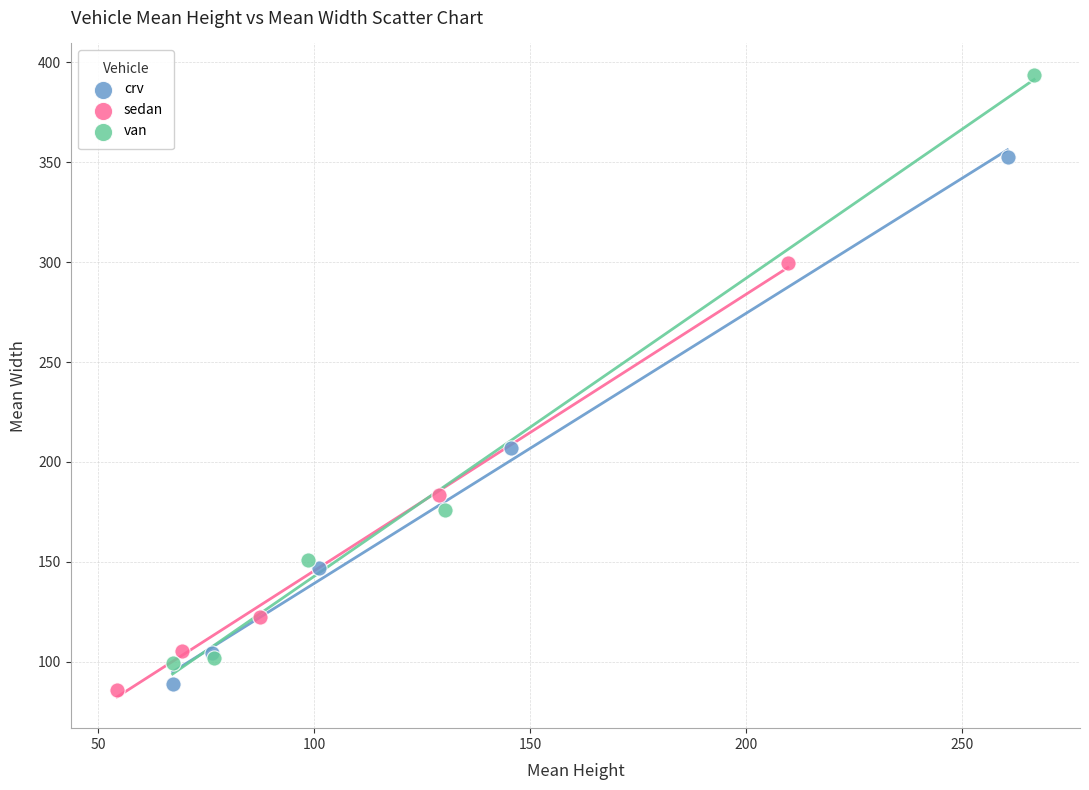

Which series reaches the maximum Y coordinate?

van